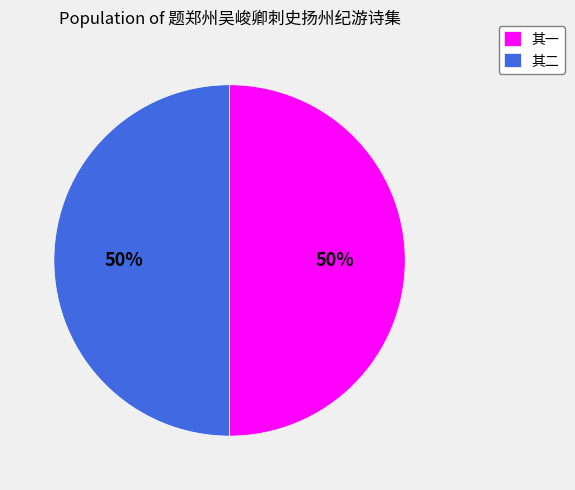

To the nearest percent, what portion does 其二 represent?

50%